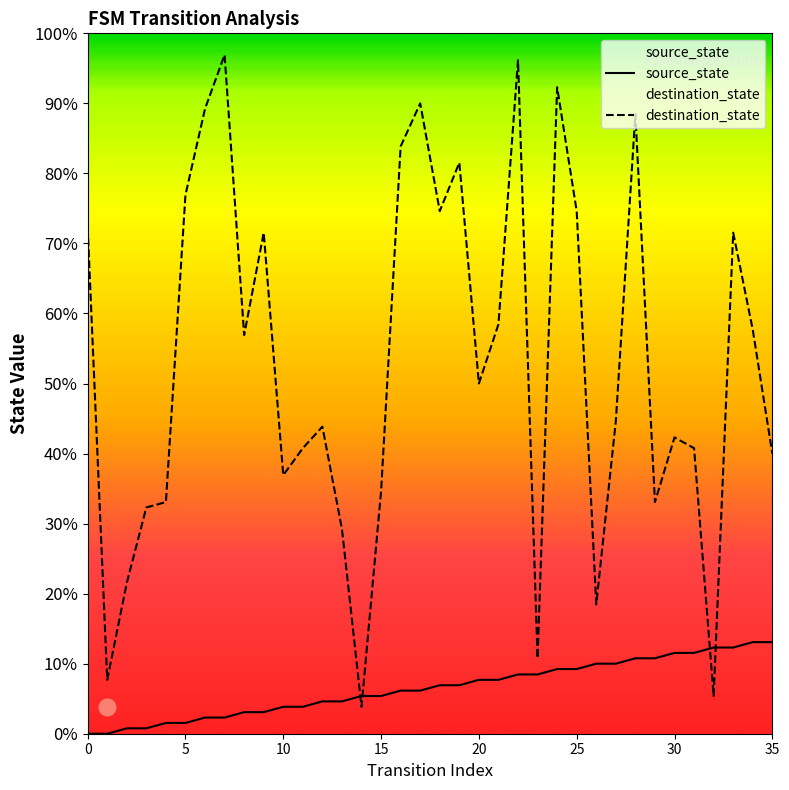

Reading left to right, list all the values displayed in this chart.

source_state: 0	0	1	1	2	2	3	3	4	4	5	5	6	6	7	7	8	8	9	9	10	10	11	11	12	12	13	13	14	14	15	15	16	16	17	17
destination_state: 94	10	28	42	43	100	116	126	74	93	48	53	57	38	5	45	109	117	97	106	65	76	125	14	120	97	24	58	115	43	55	53	7	93	75	52